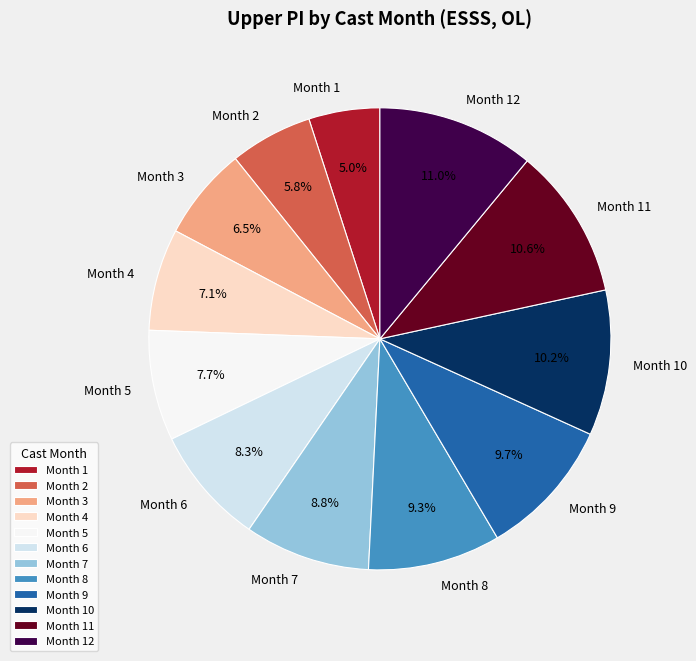

What is the ratio of the value at Month 2 to the value at Month 10?

0.6